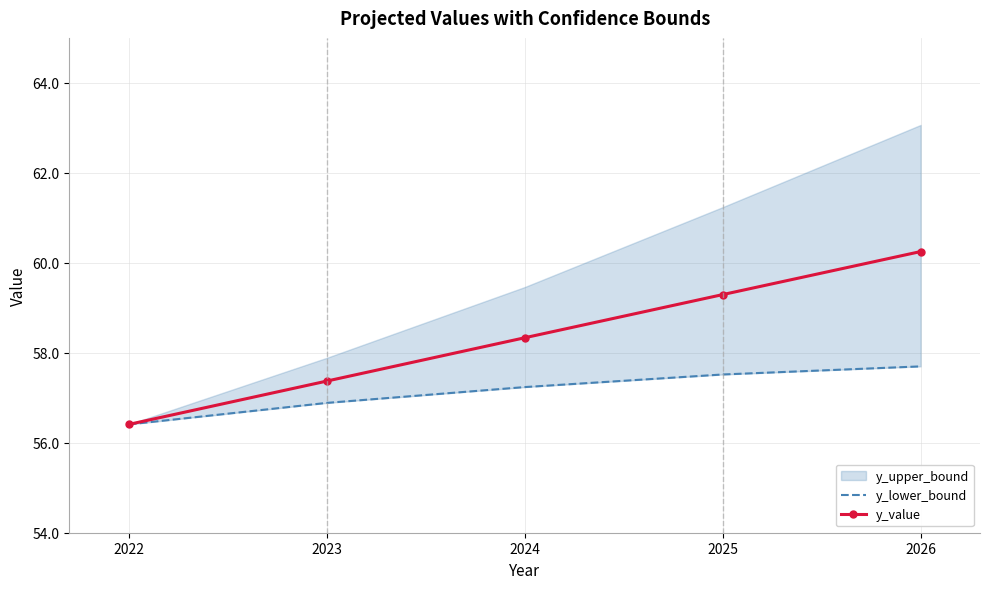

How many data points does each series have?

5